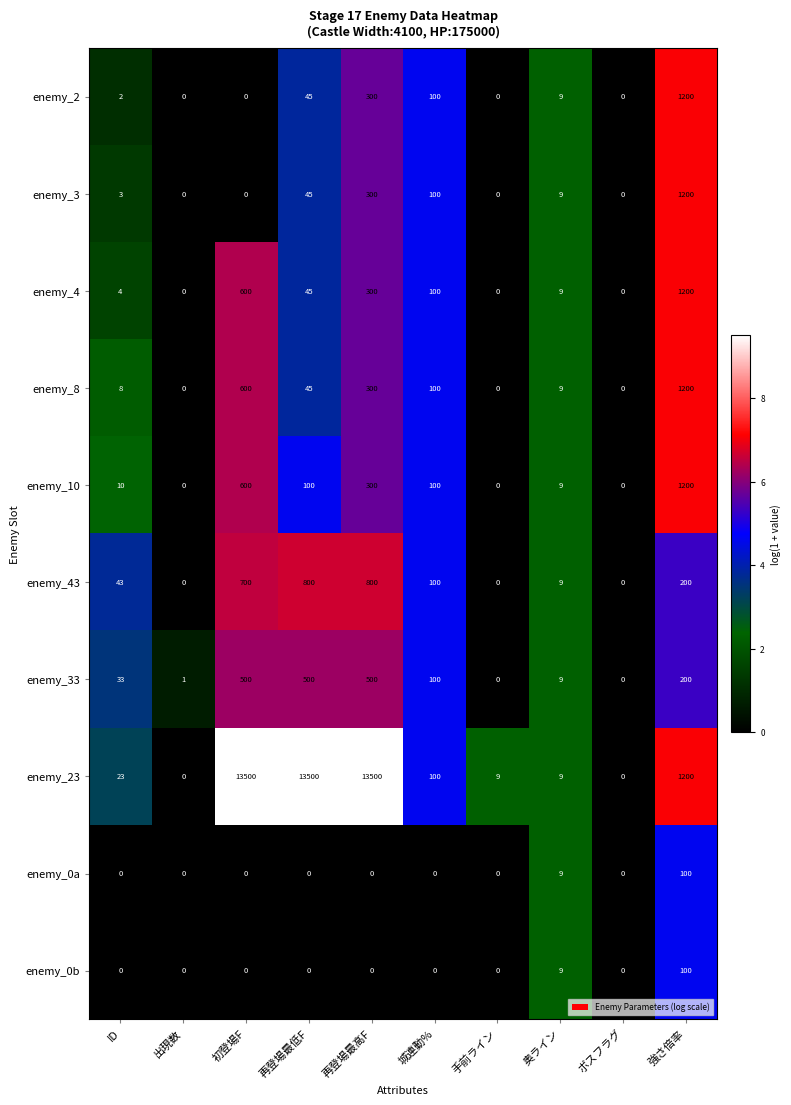

What is the difference between the highest and lowest values at 手前ライン?

9